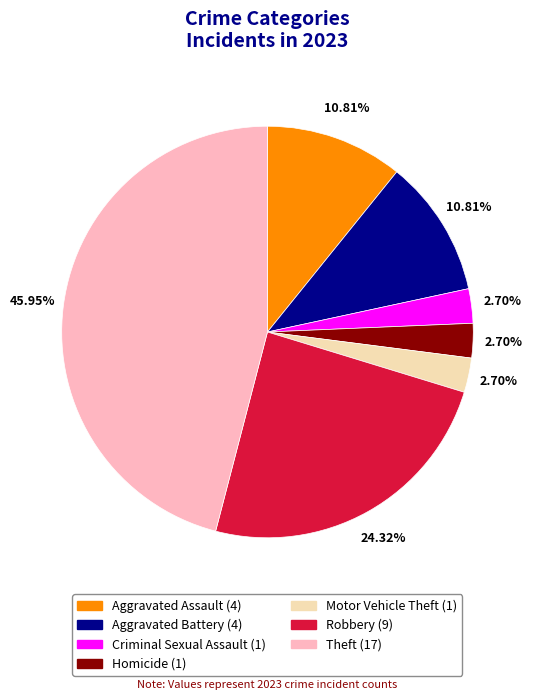

What percentage do Homicide and Robbery together represent?

27.0%